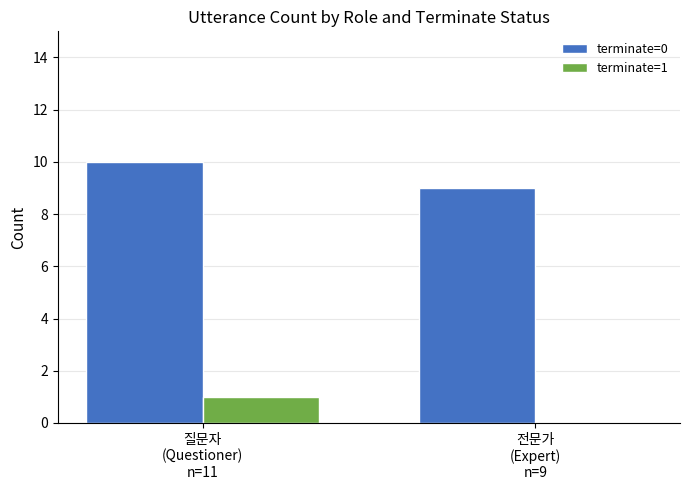

Reading left to right, transcribe all the data shown in this chart.

terminate=0: 질문자
(Questioner)
n=11=10	전문가
(Expert)
n=9=9
terminate=1: 질문자
(Questioner)
n=11=1	전문가
(Expert)
n=9=0